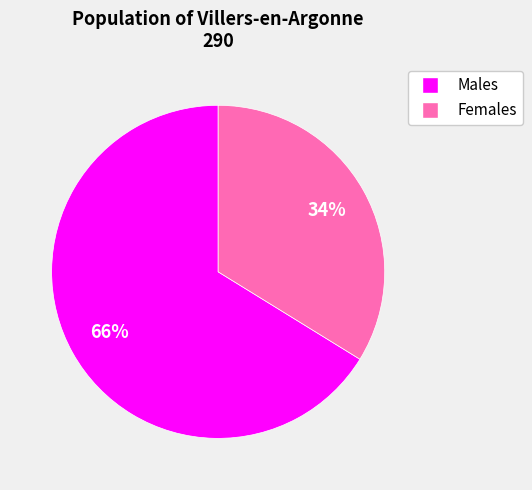

How many segments does this pie chart have?

2